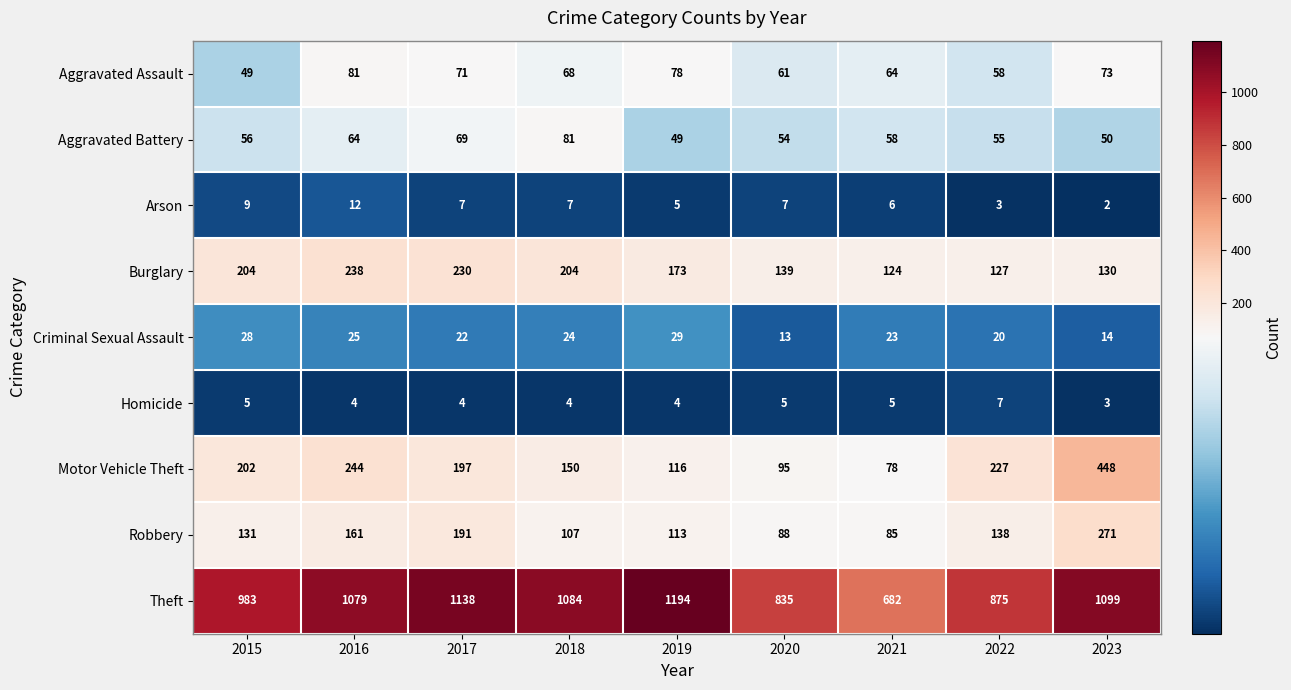

Which label corresponds to the largest value in the chart?

2019